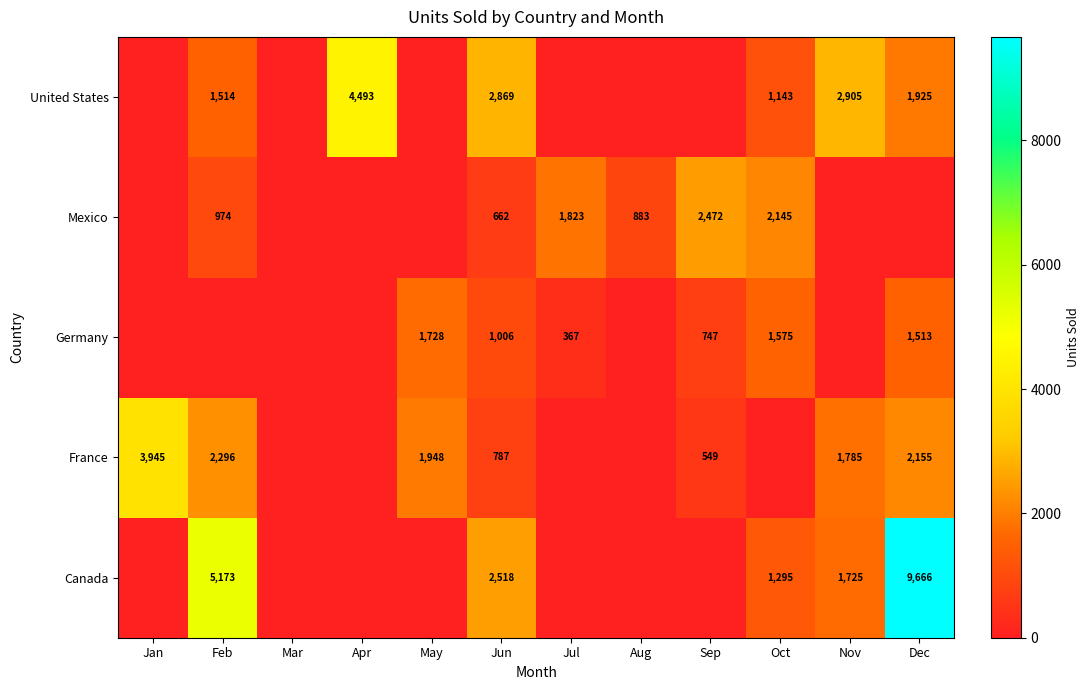

The value of Mexico at Oct is 2145. True or false?

True